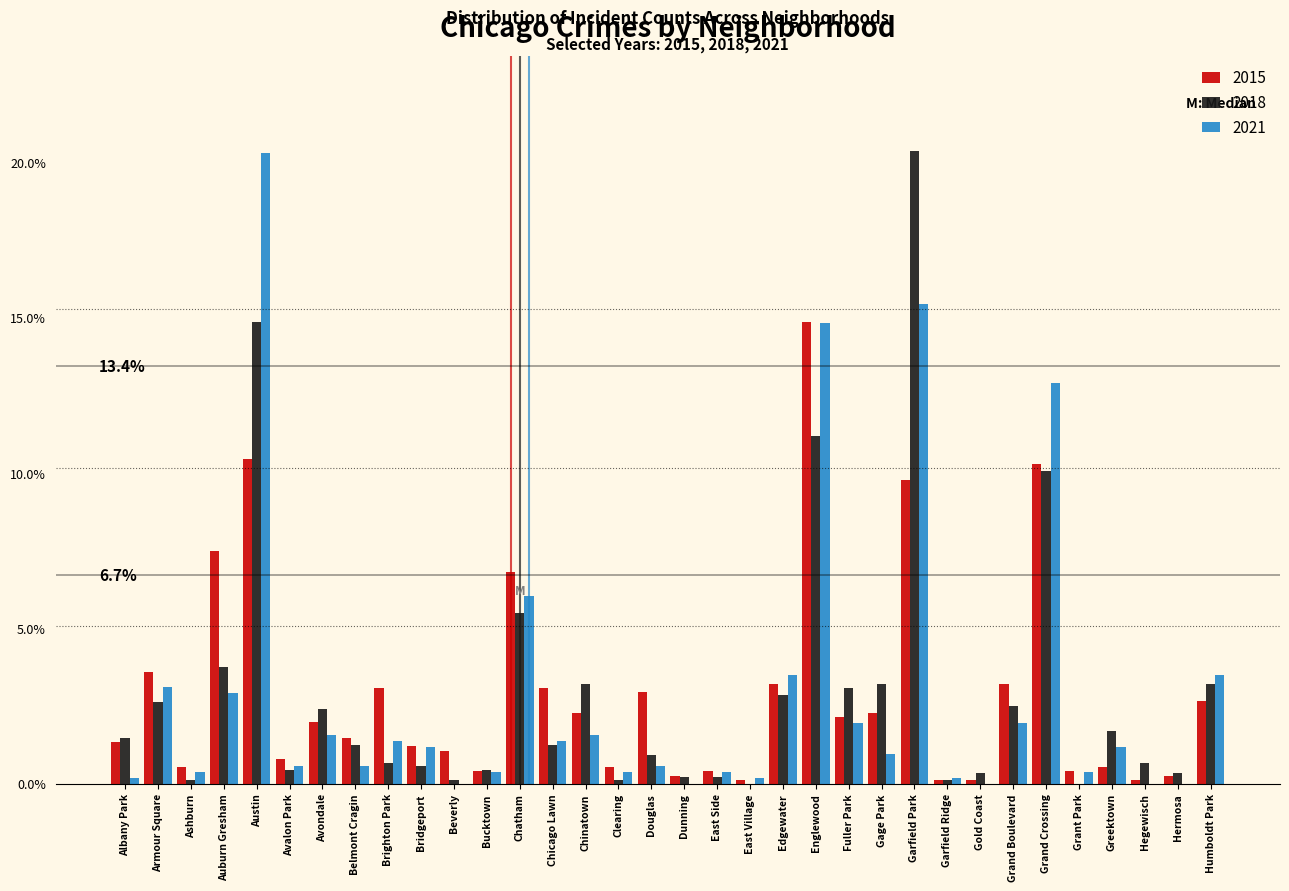

The value of 2018 at Hegewisch is 0.7. True or false?

True